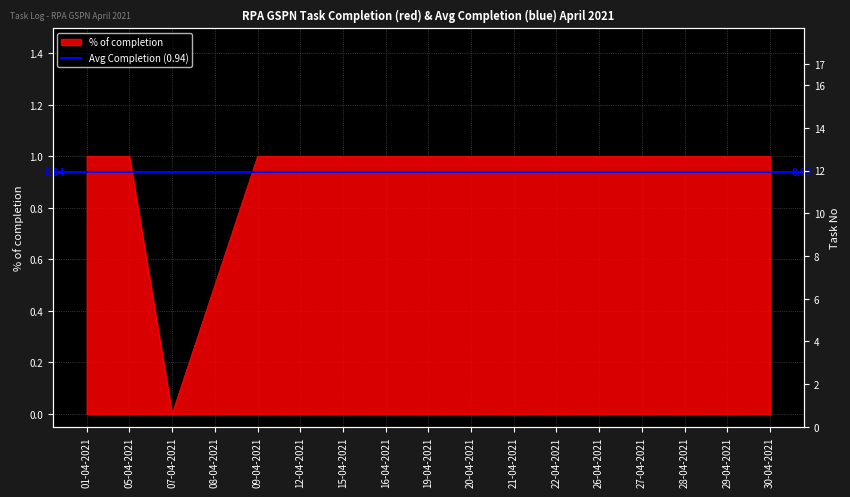

How many data points does each series have?

17